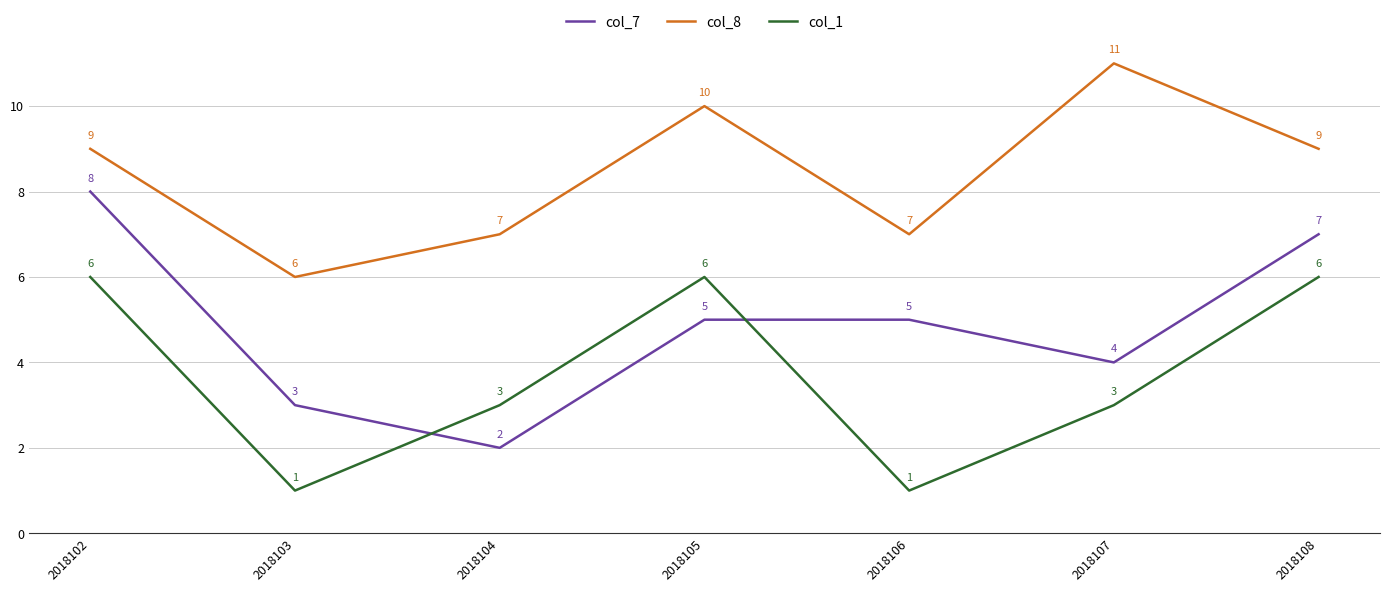

What is the greatest value displayed?

11